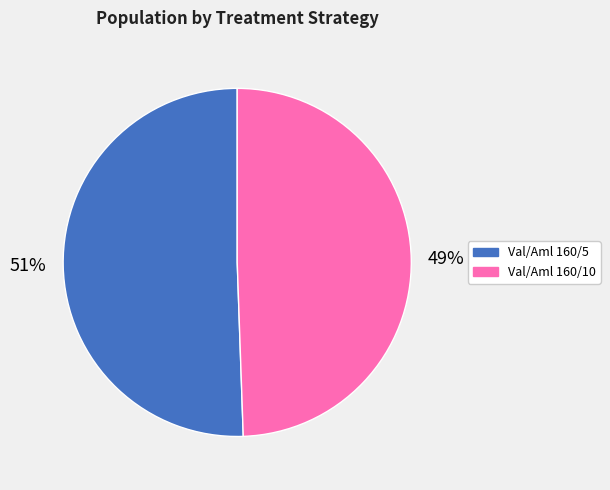

Is there any slice that represents more than half of the pie?

Yes